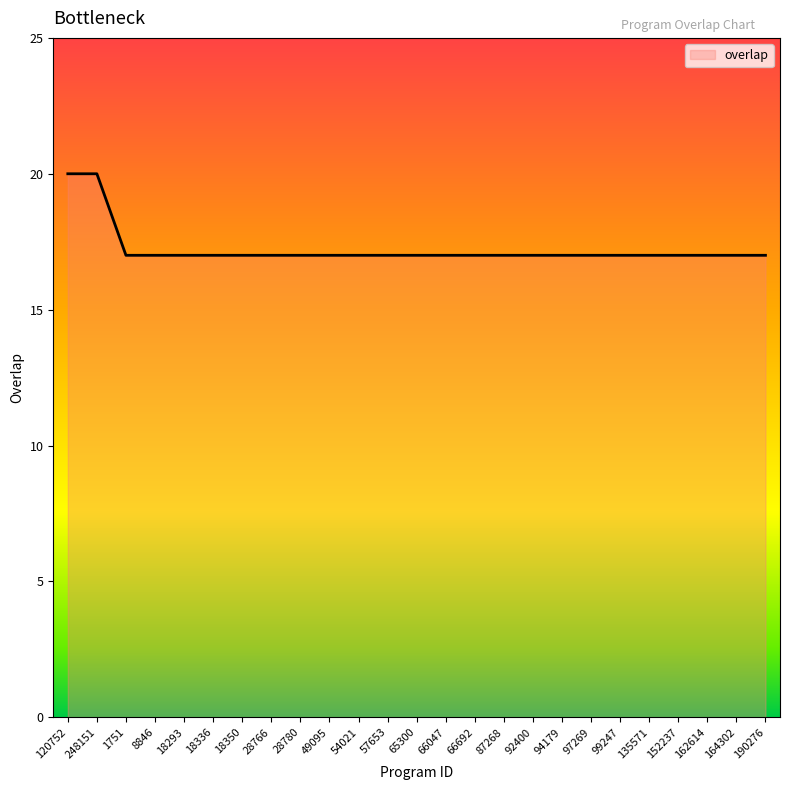

How many lines are shown in the chart?

1